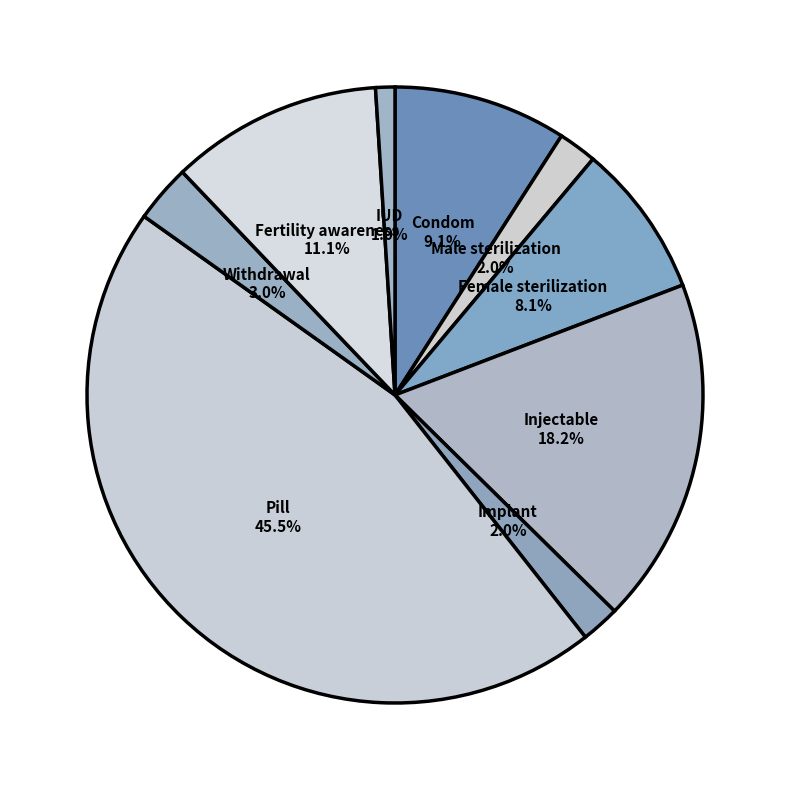

How many segments does this pie chart have?

9